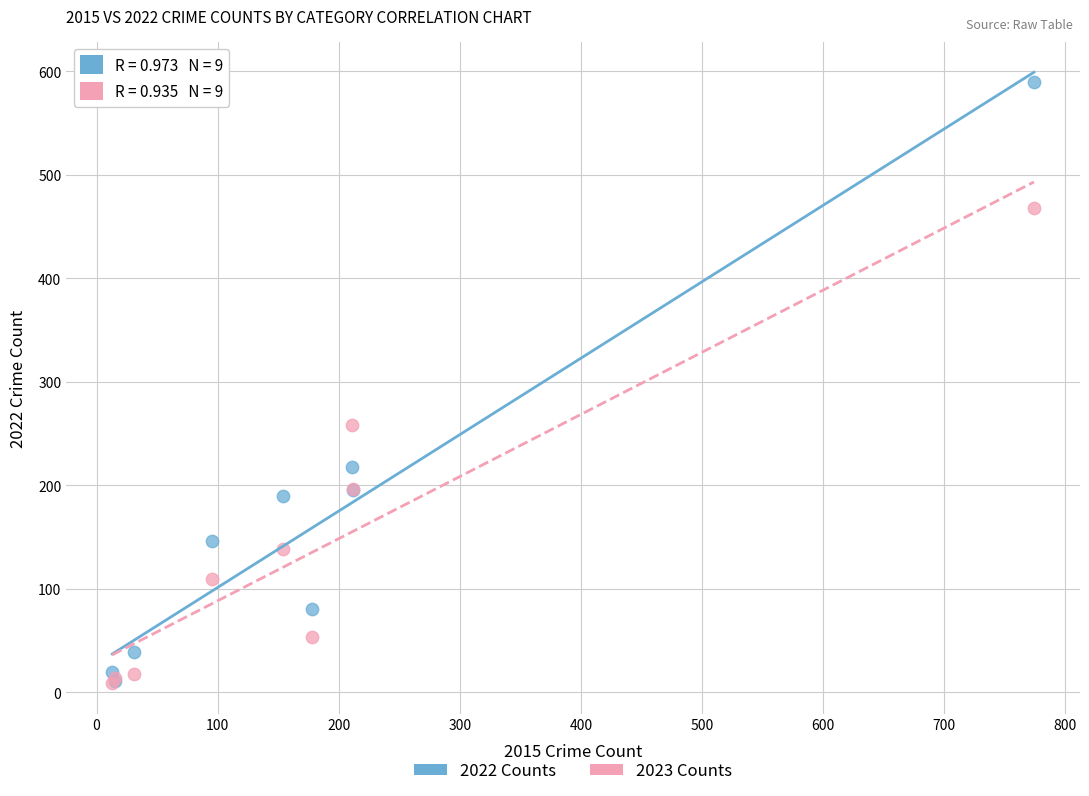

Across all series, what Y value is closest to 299?

258